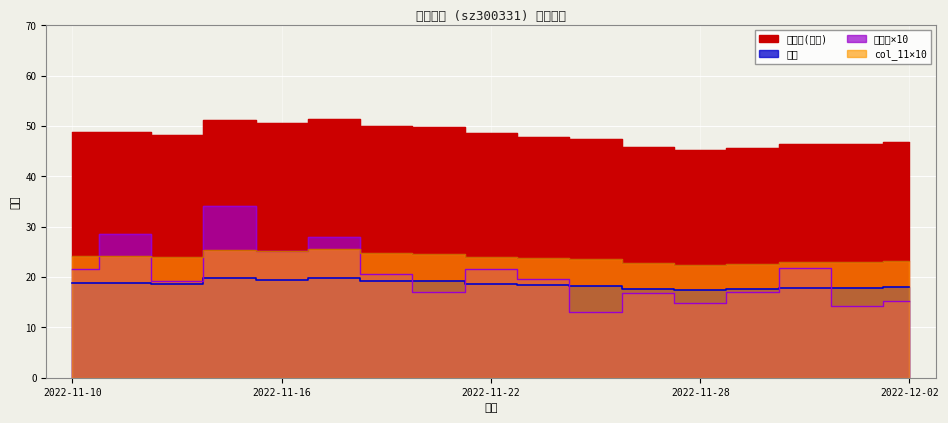

What is the label of the 16th point from the right?

2022-11-11